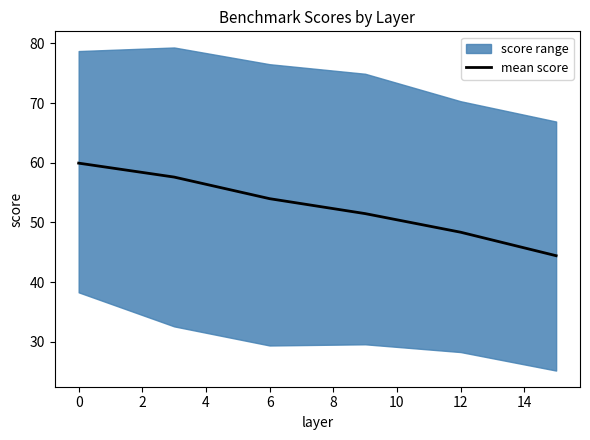

Reading right to left, list all the values displayed in this chart.

44.4	48.4	51.5	54.0	57.6	59.9